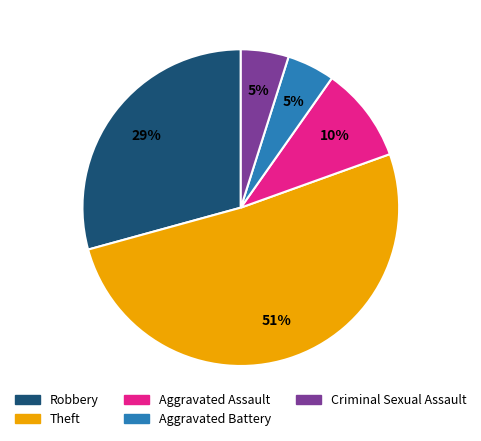

Count the number of slices in the pie.

5